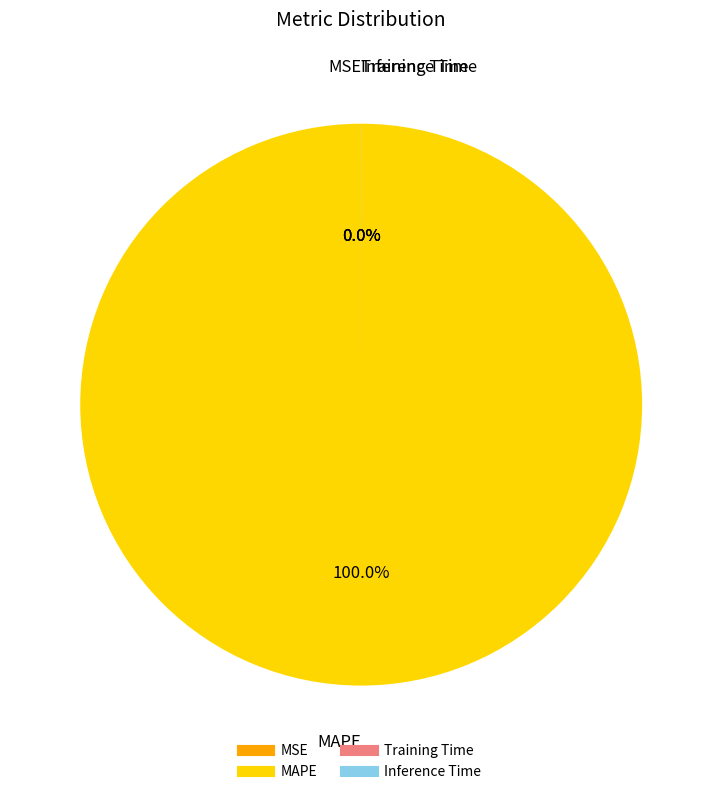

How much of the chart is everything except Inference Time?

100.0%